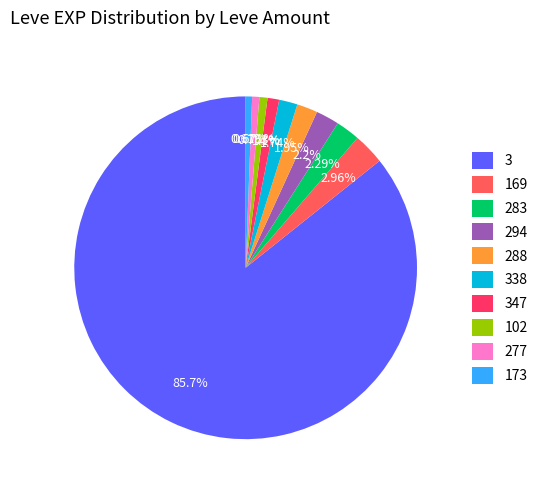

What is the majority slice?

3